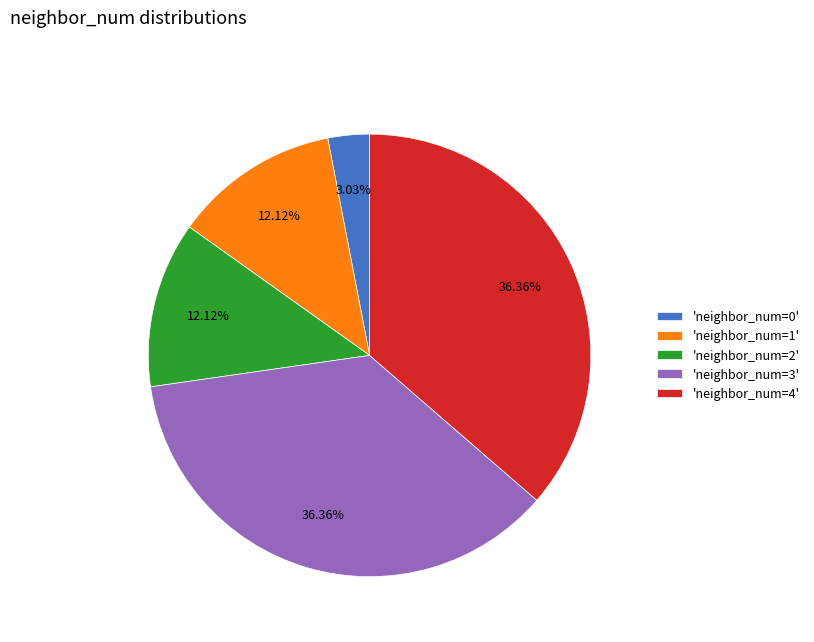

To the nearest percent, what is the average slice percentage?

20%